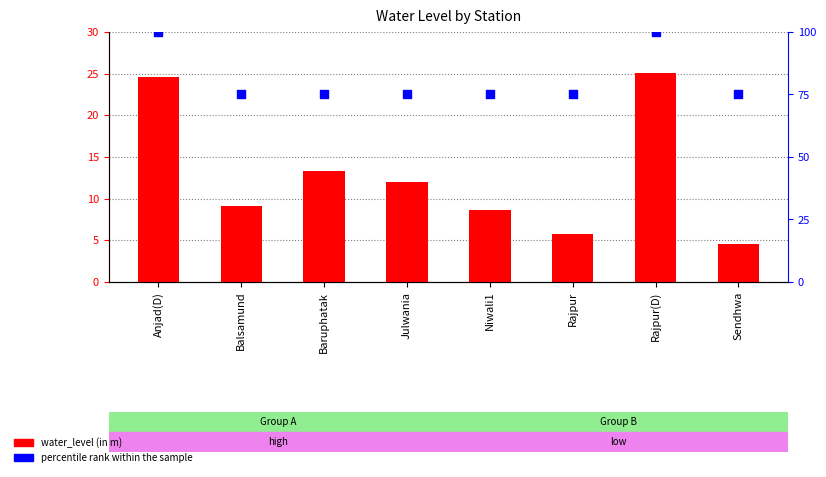

What is the total value across all series at Balsamund?

84.0